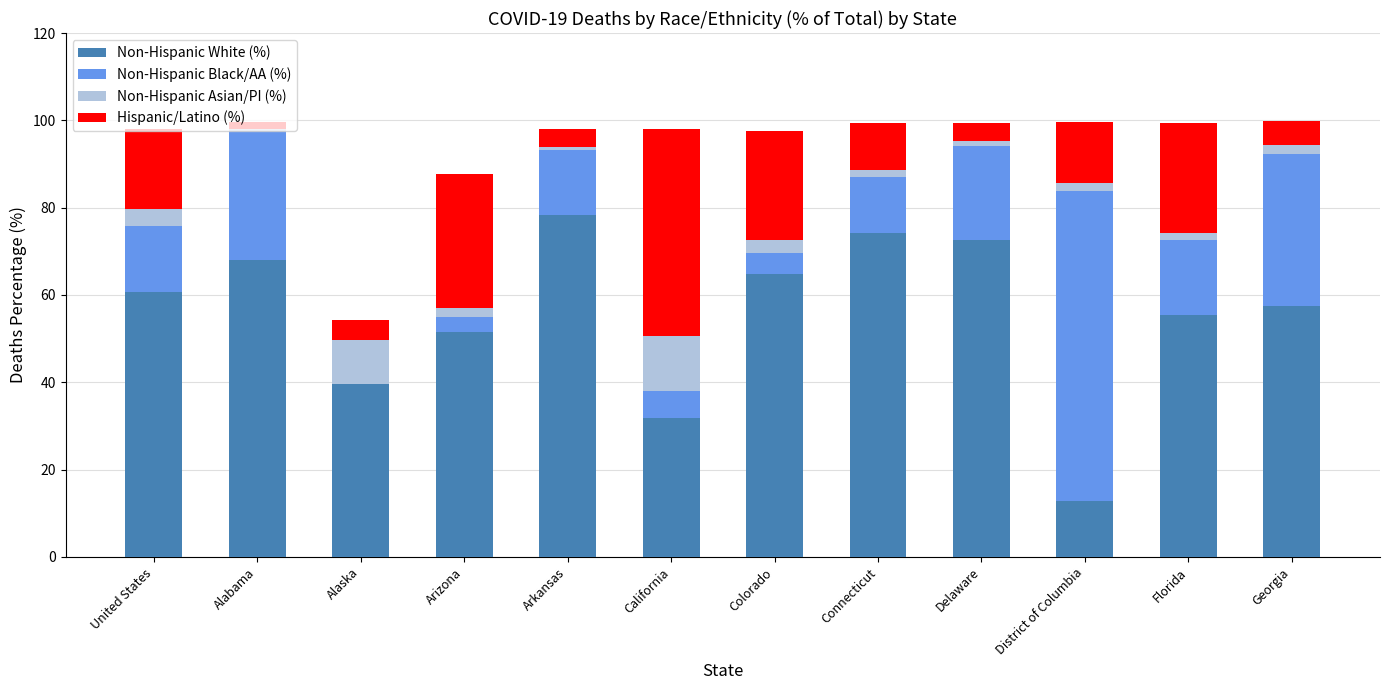

What is the total value across all series at California?

98.1